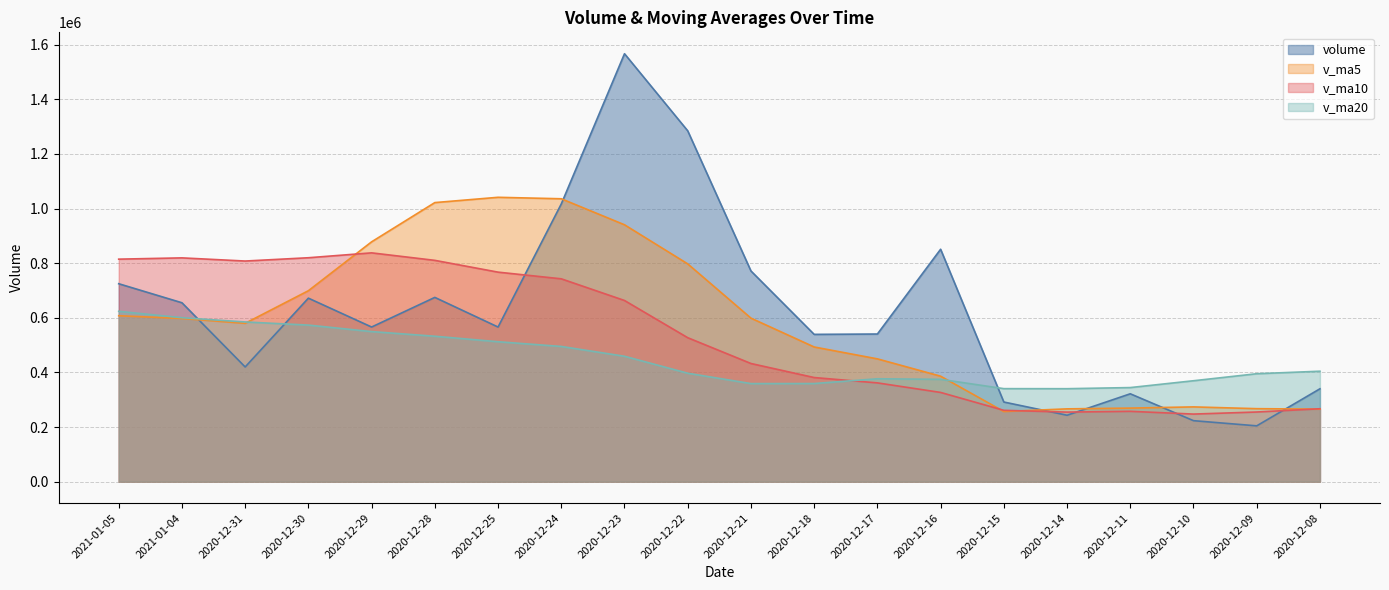

Between which two adjacent categories do v_ma10 and v_ma20 first intersect?

2020-12-18 and 2020-12-17